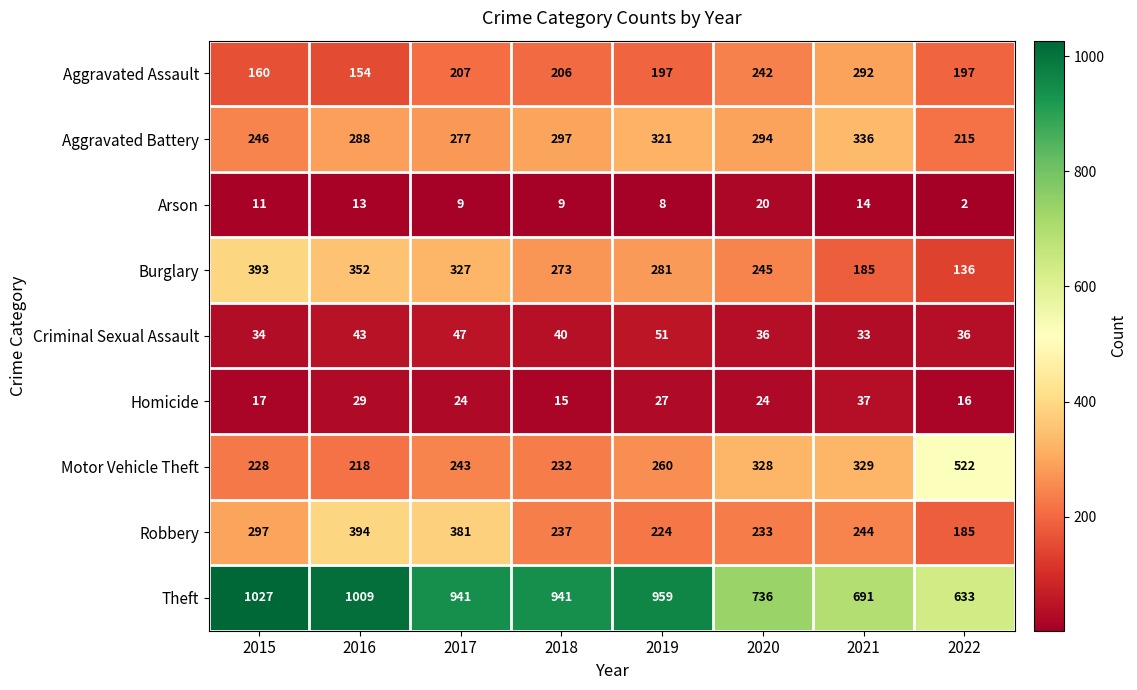

Which category has the highest value across all series?

2015